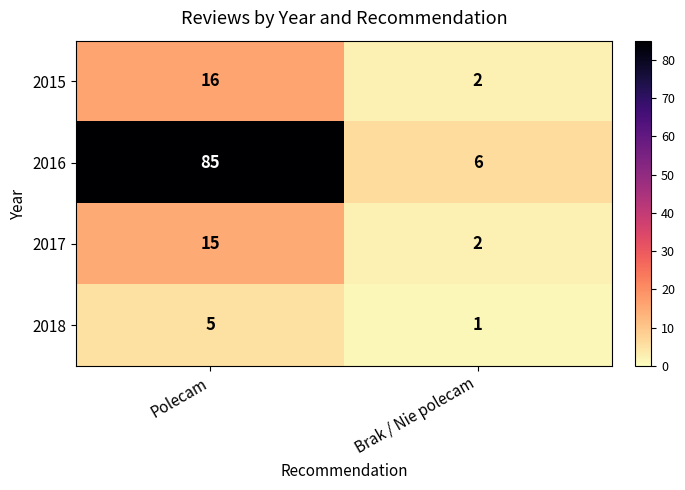

The 2018 series shows 5 at Polecam. True or false?

True